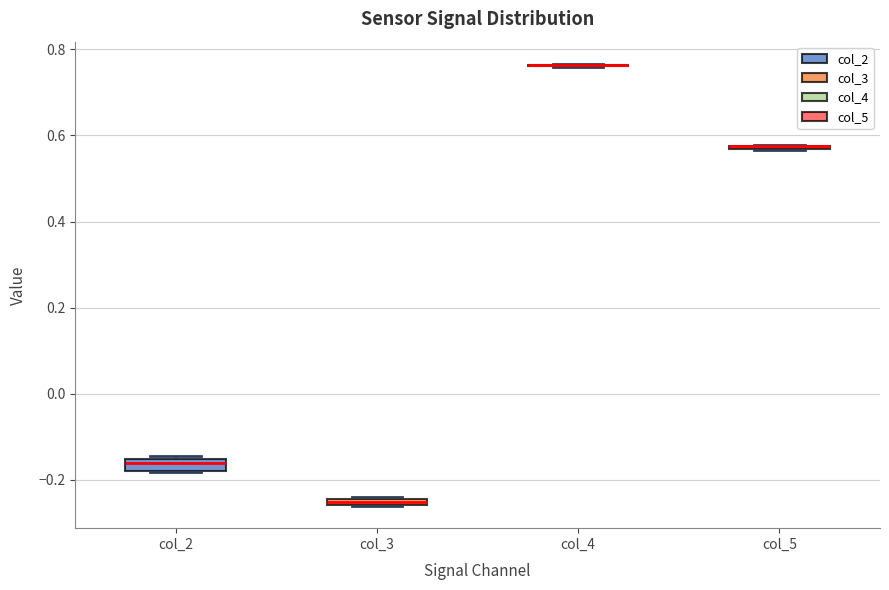

Where is the lower edge of the box for col_5 on the y-axis? The values are not printed on the chart, so give them approximately, as read against the axis.

0.56